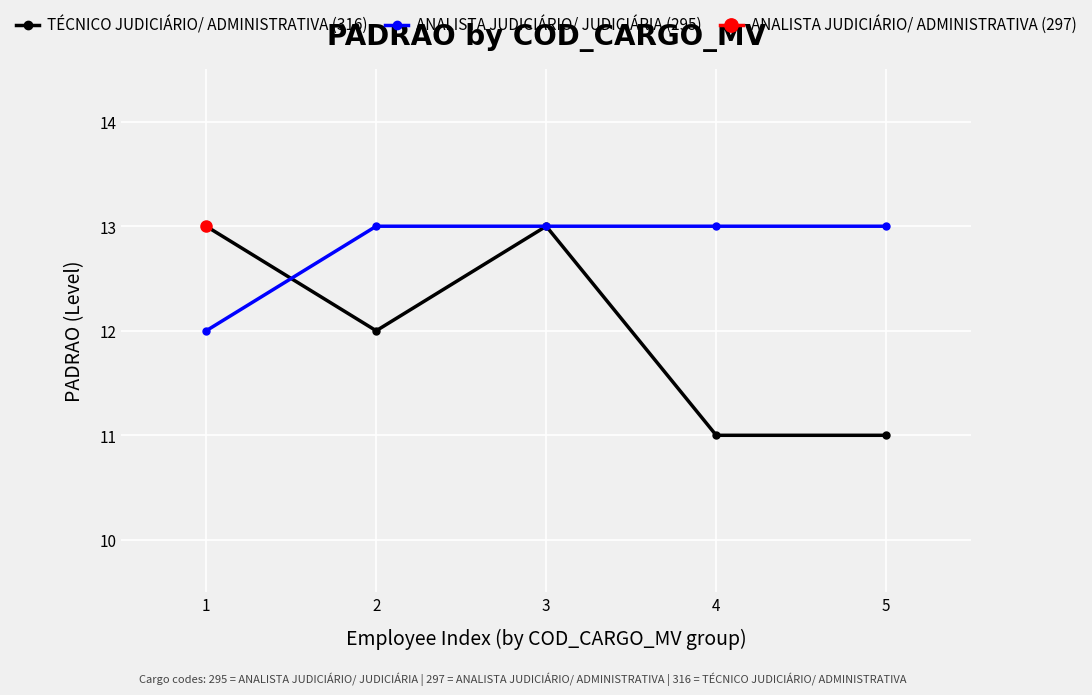

What is the spread (max minus min) of values at 5?

2